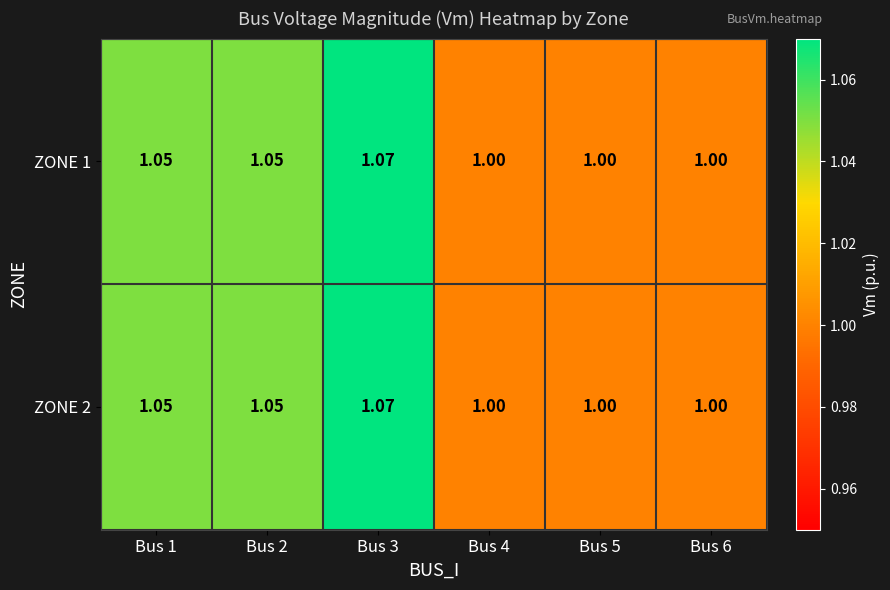

How many distinct data groups are displayed?

2